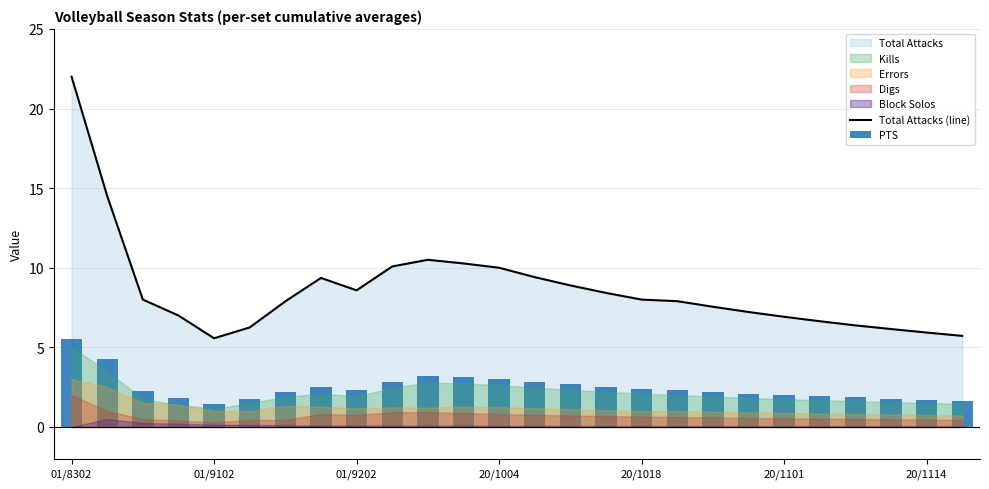

At which label does Total Attacks (line) reach its peak?

01/8302